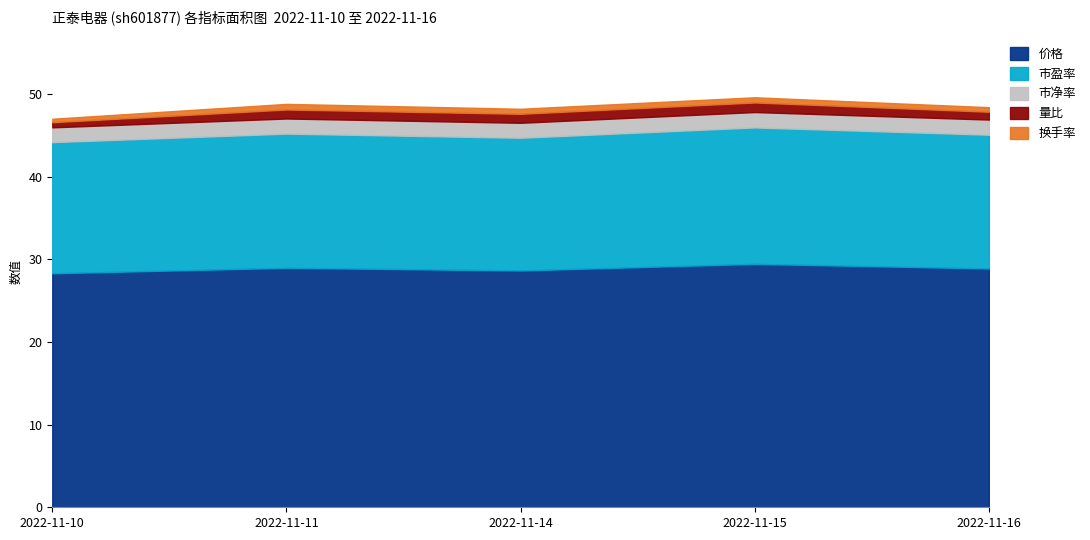

True or false: 换手率 and 量比 cross at least once.

False